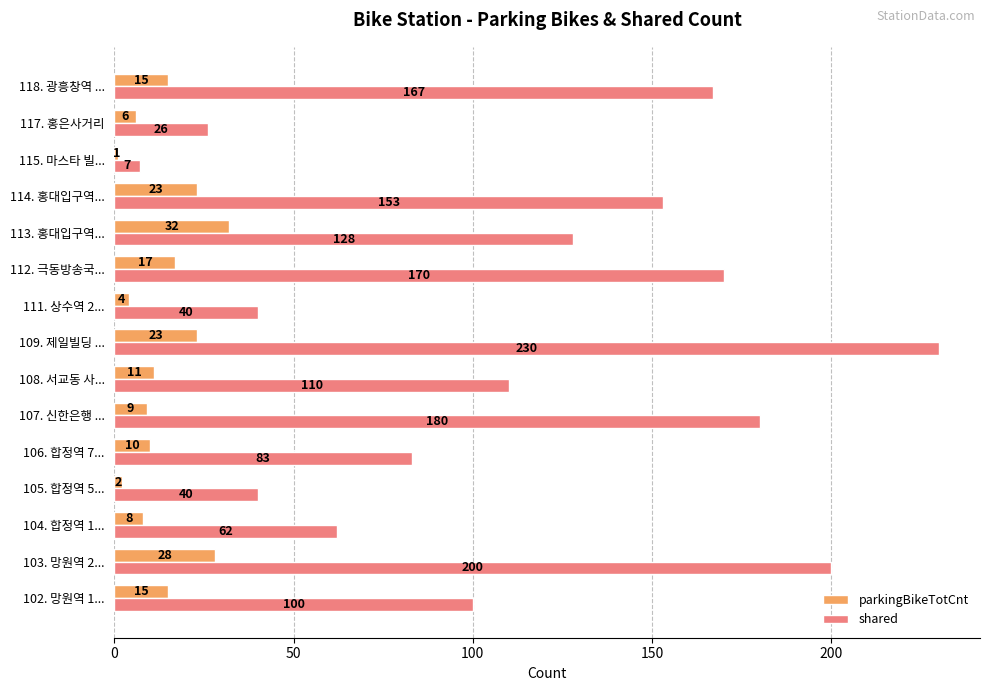

How many values in the shared series are below 110?

7